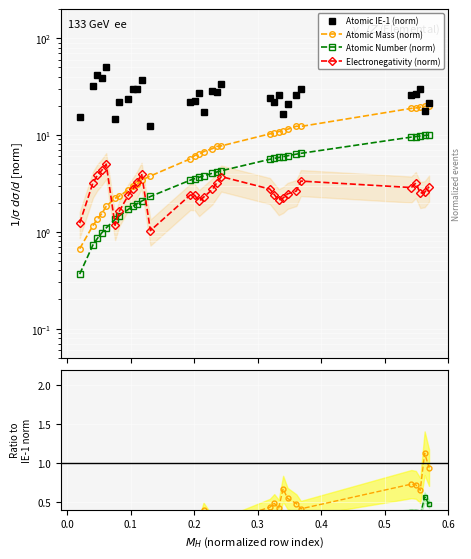

Is it true that electronegativity equals 4.3 at 7?

True